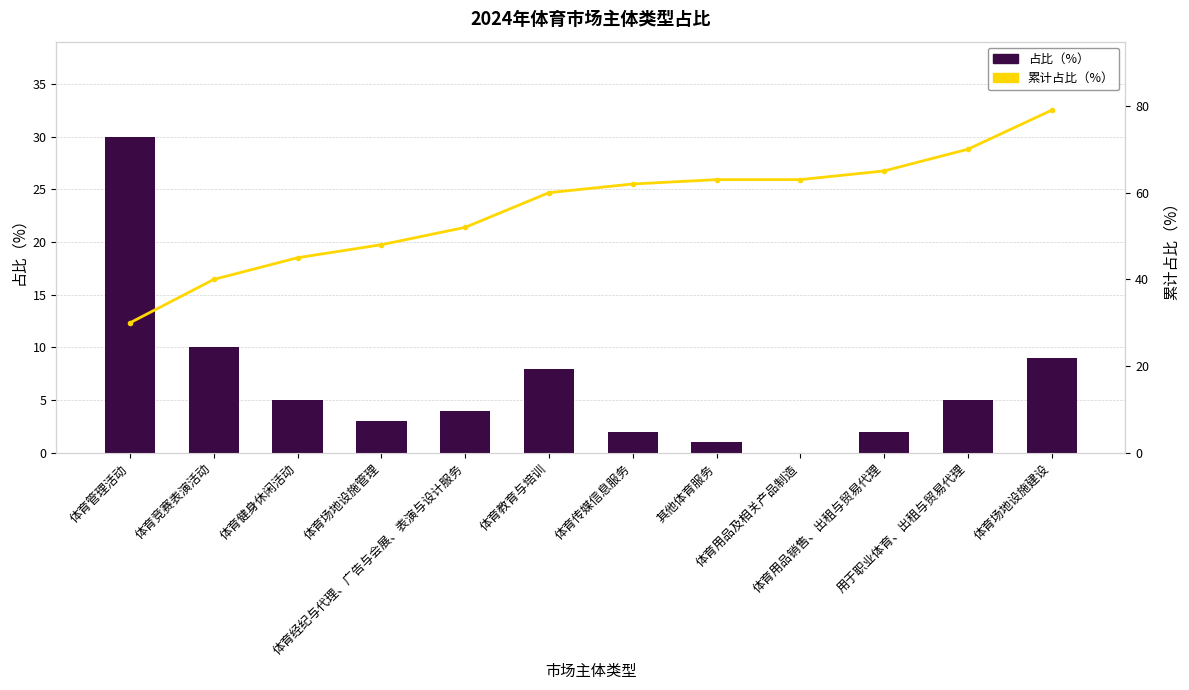

What is the greatest value displayed?

79.0